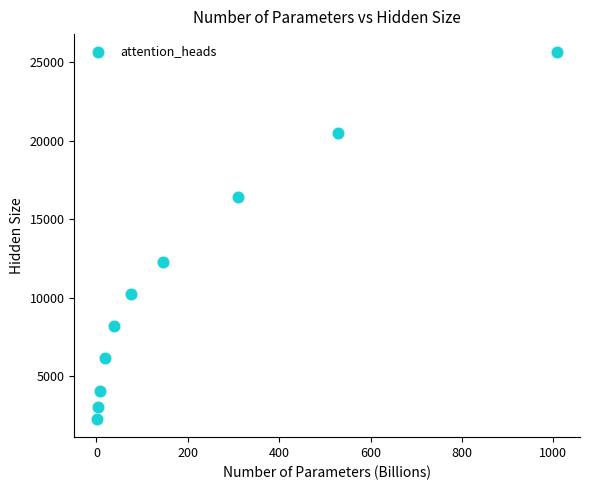

What Y value in the scatter plot is closest to 13952?

12288